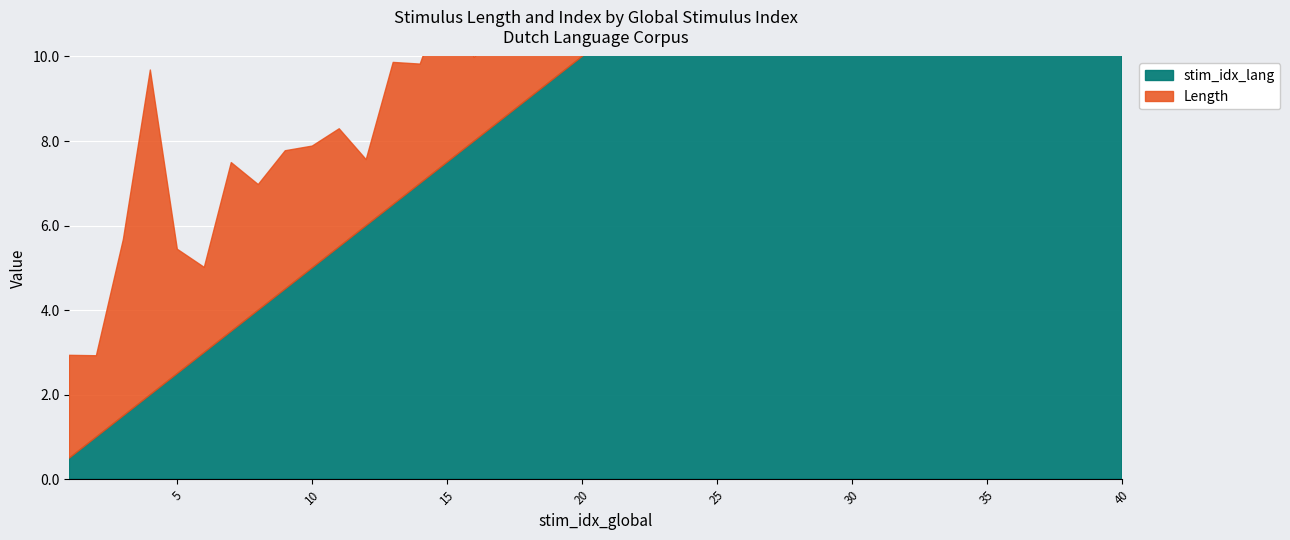

Which series ends up on top after the final intersection of stim_idx_lang and Length?

stim_idx_lang